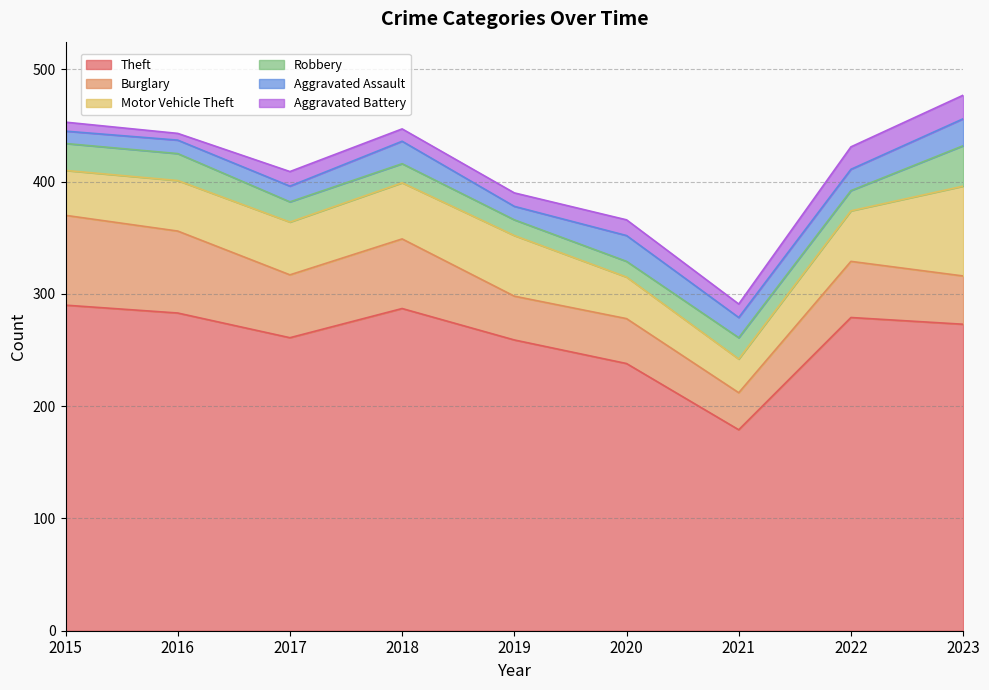

Which series has the widest spread of values?

Theft